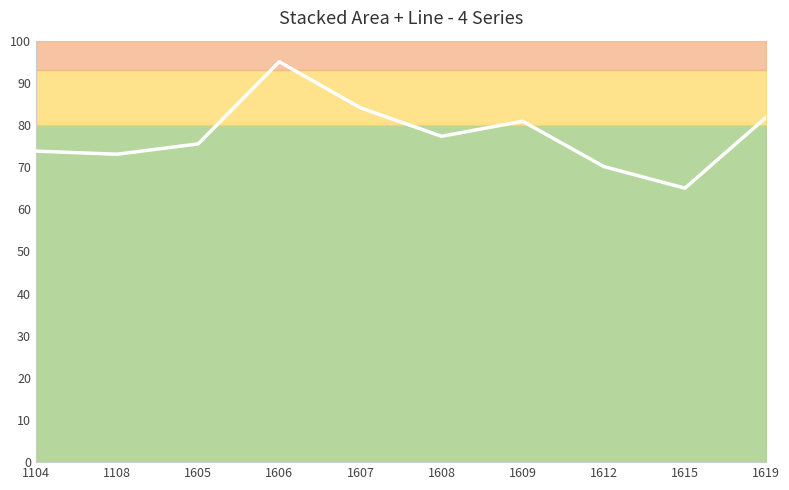

How many lines are shown in the chart?

1